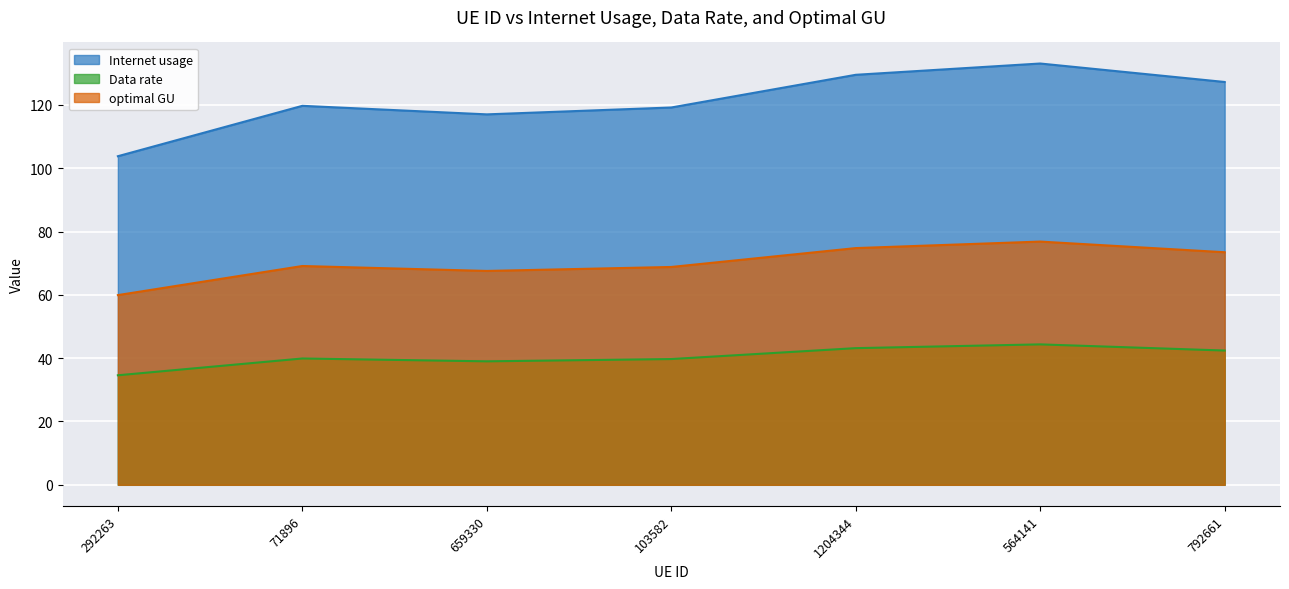

At 659330, list the series in order from smallest to largest.

Data rate, optimal GU, Internet usage